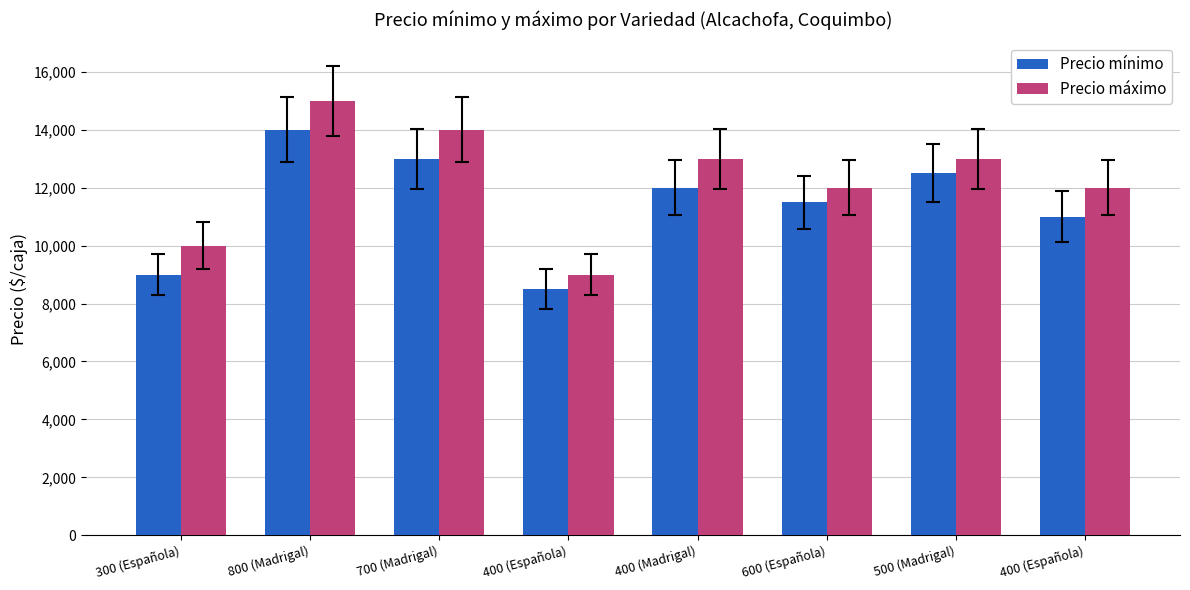

What is the lowest value of the Precio máximo series?

9000